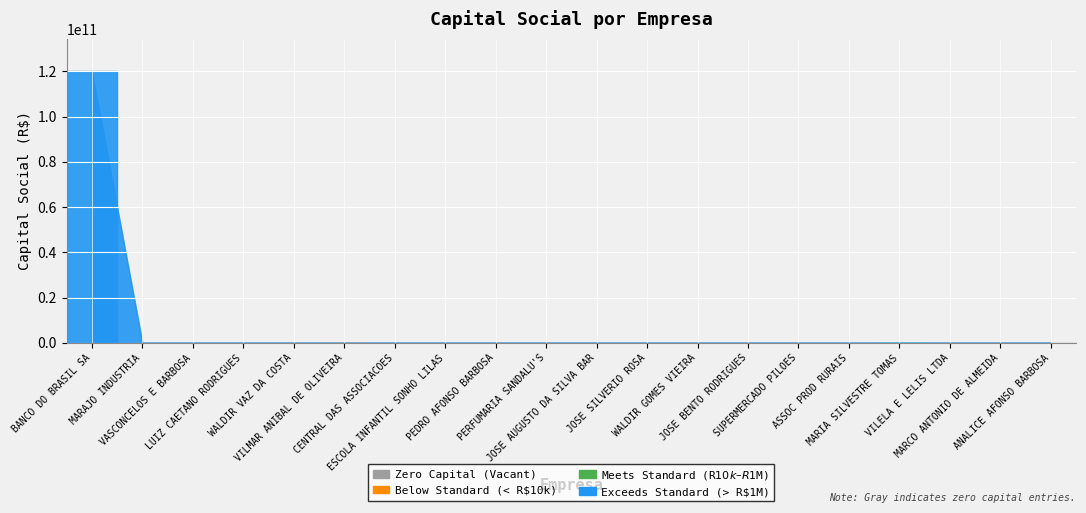

The value at CENTRAL DAS ASSOCIACOES is 43676853902. True or false?

False